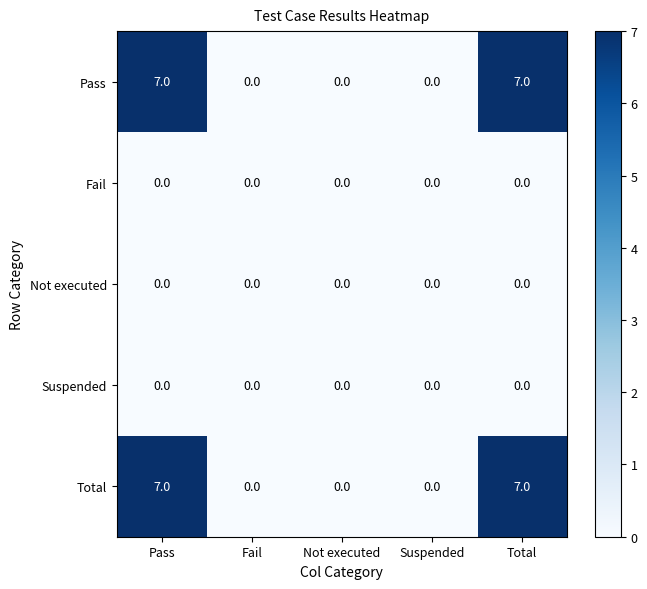

What is the difference between the Pass values at Total and Fail?

7